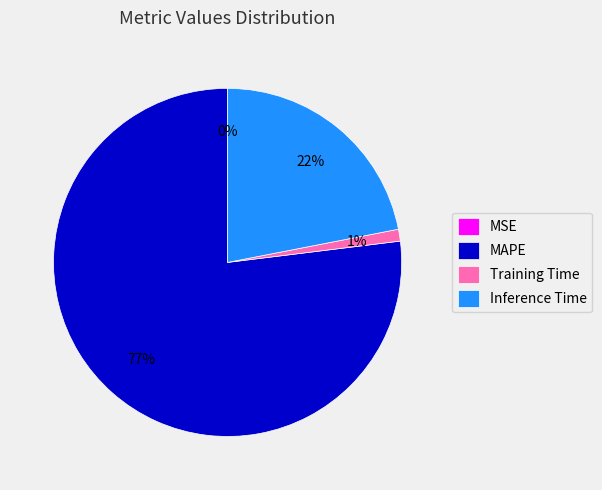

Which category has the biggest portion of the pie?

MAPE